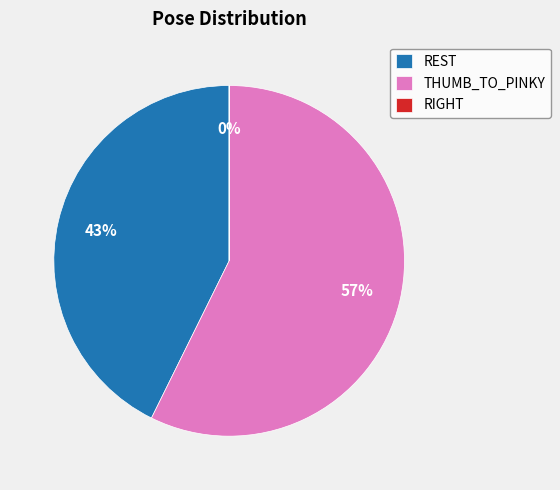

Between THUMB_TO_PINKY and REST, which is larger?

THUMB_TO_PINKY